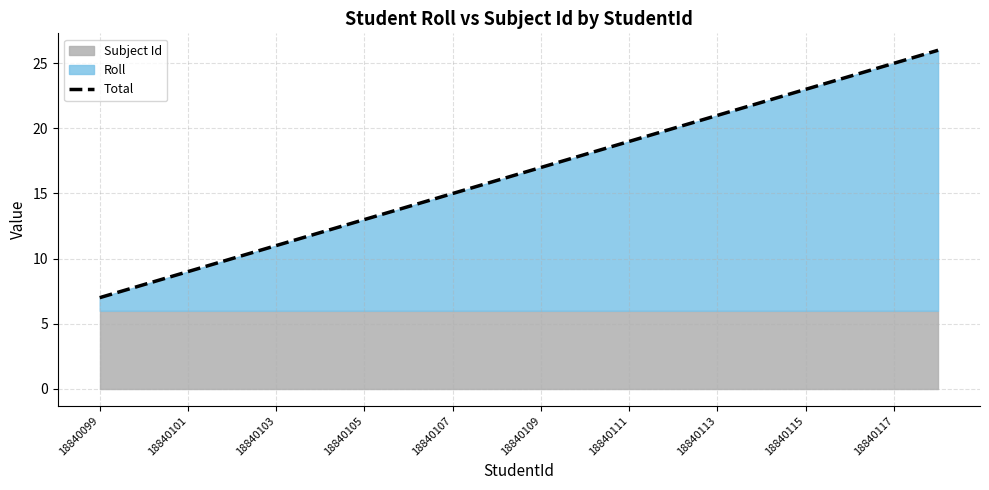

Reading left to right, what are all the values shown in this chart?

7	8	9	10	11	12	13	14	15	16	17	18	19	20	21	22	23	24	25	26